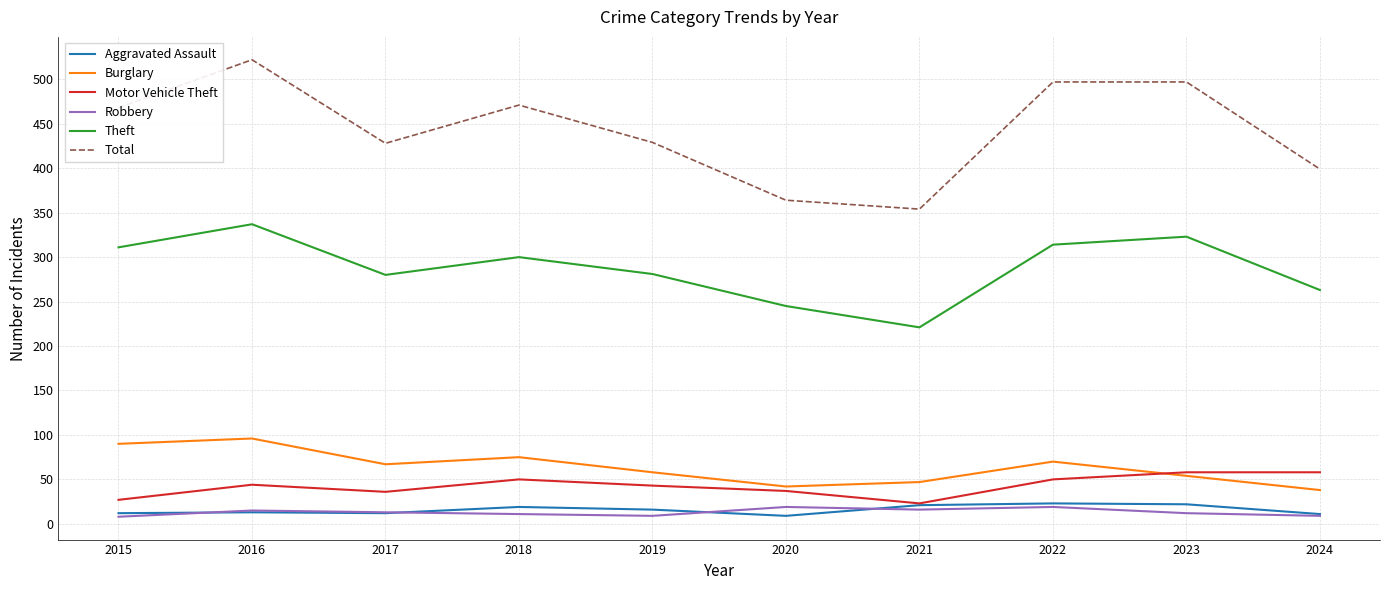

True or false: Aggravated Assault and Burglary cross at least once.

False